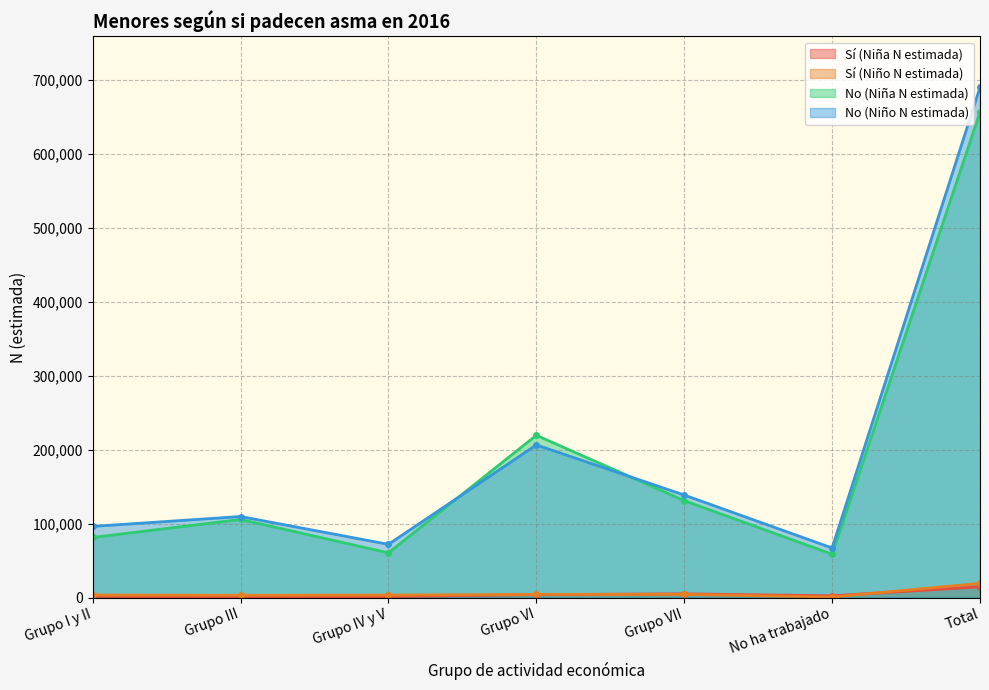

At which category does No (Niña N estimada) reach its first local peak?

Grupo III